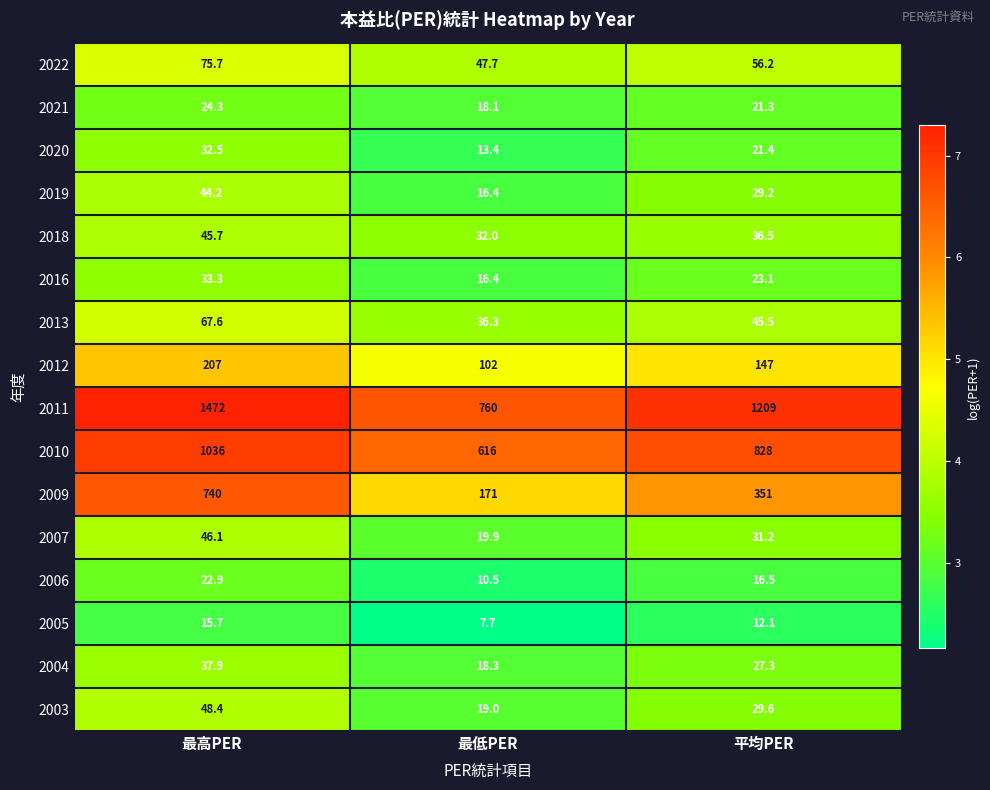

At 最高PER, list the series in order from largest to smallest.

2011, 2010, 2009, 2012, 2022, 2013, 2003, 2007, 2018, 2019, 2004, 2016, 2020, 2021, 2006, 2005